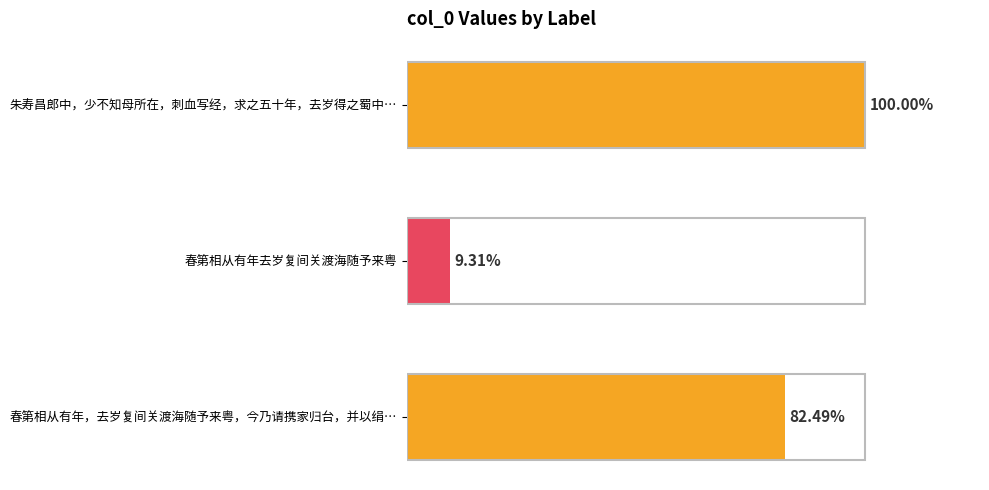

What is the sum of all values?

1765414